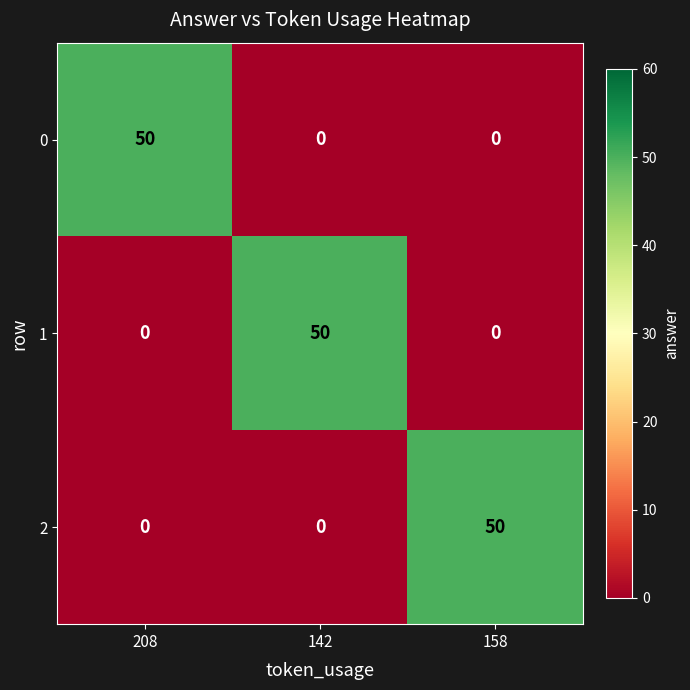

What is the difference between the 0 values at 158 and 208?

50